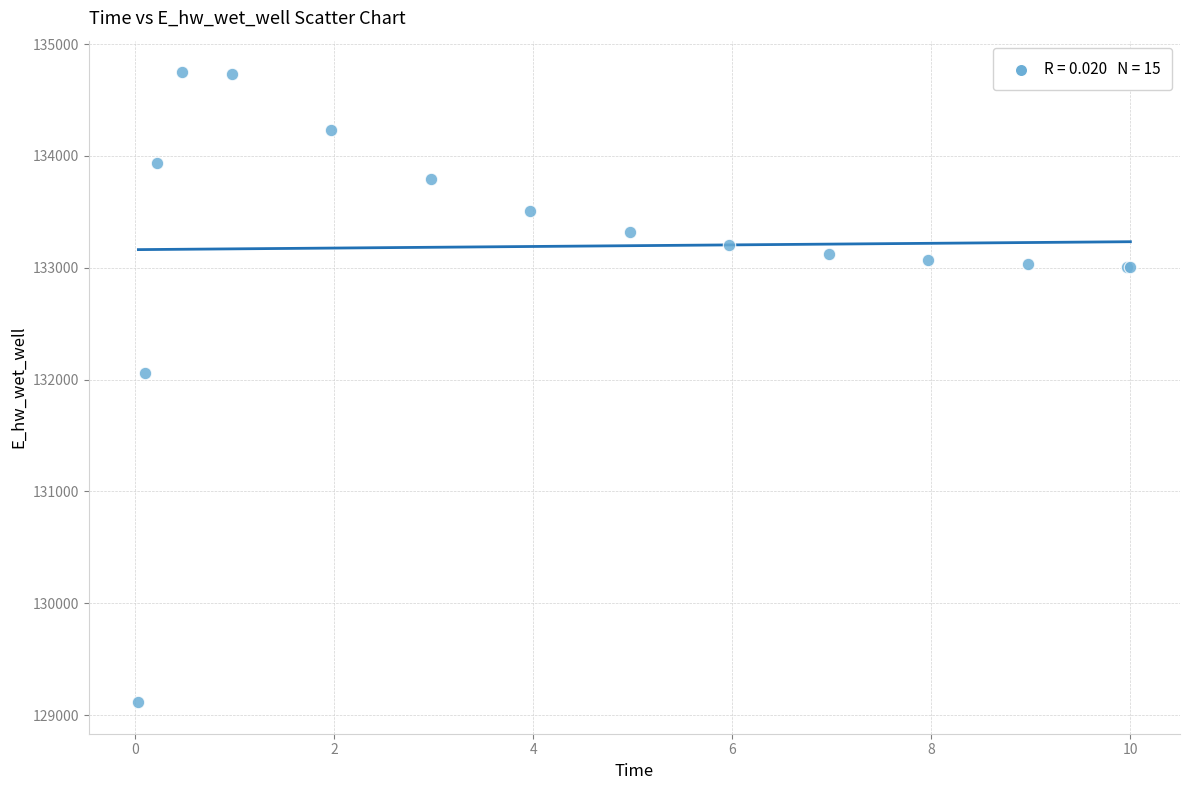

What Y value in the scatter plot is closest to 131931?

132054.6